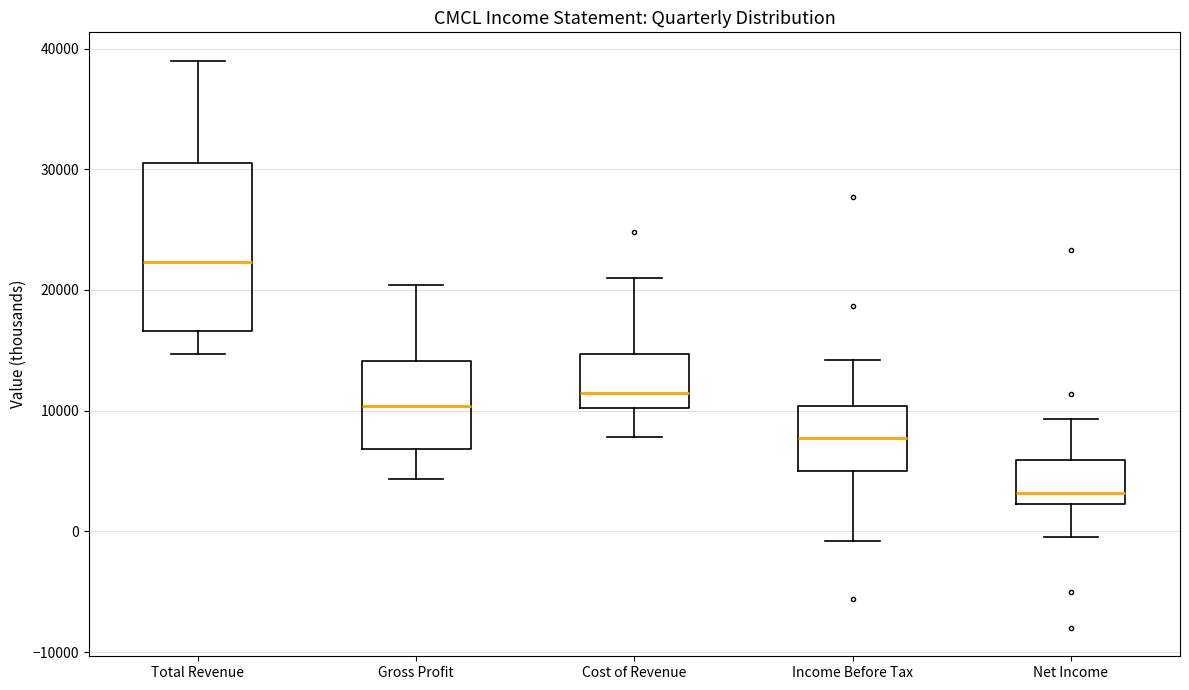

Where is the upper edge of the box for Total Revenue on the y-axis? The values are not printed on the chart, so give them approximately, as read against the axis.

31000